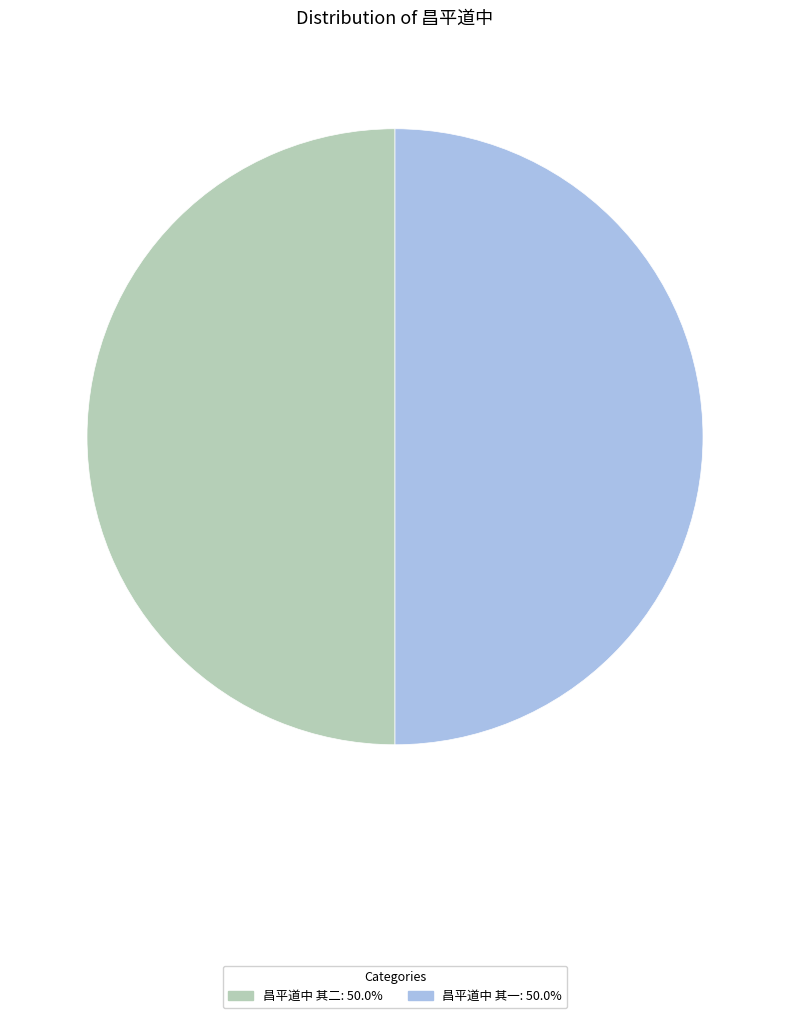

Count the number of slices in the pie.

2